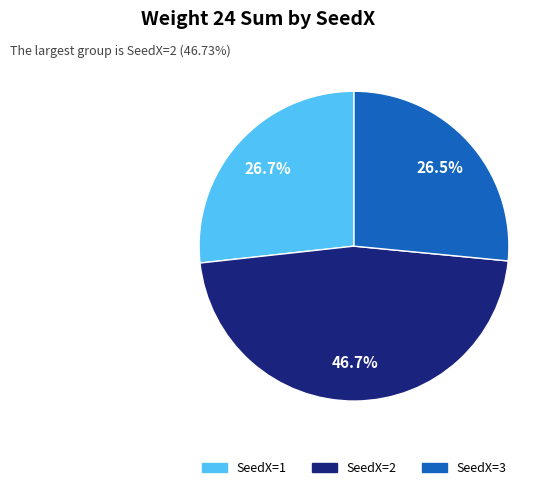

Is there a majority slice in this chart?

No